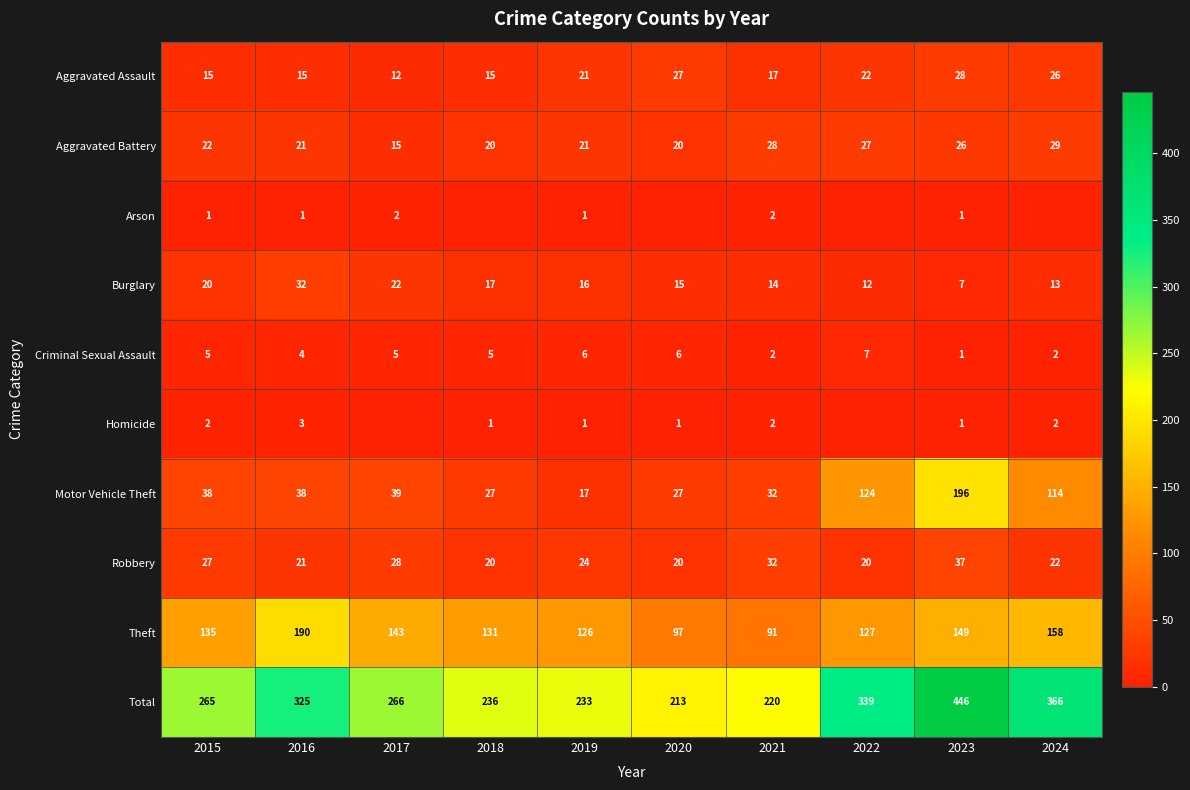

At which label is Theft closest to 140?

2017